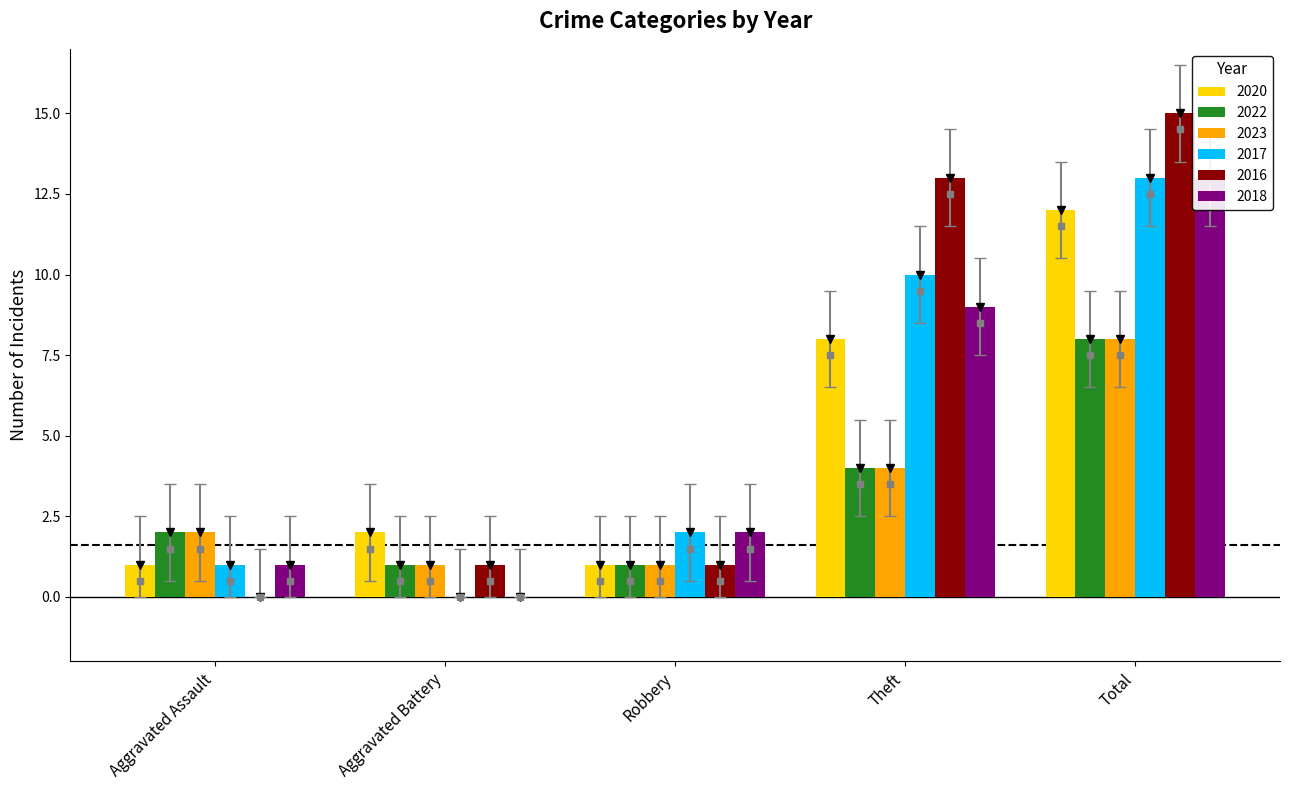

Which category has the highest value in the 2023 series?

Total